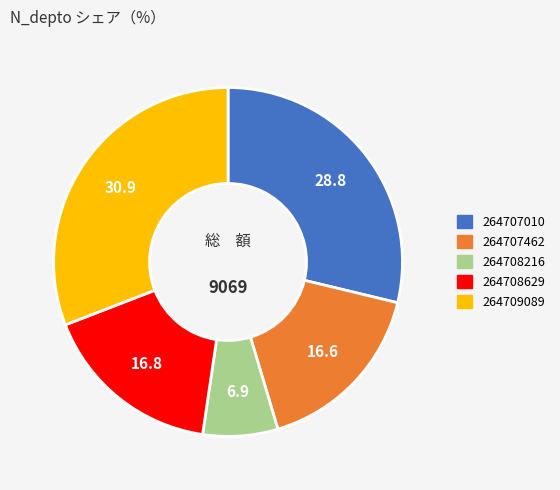

How many slices are in this pie chart?

5